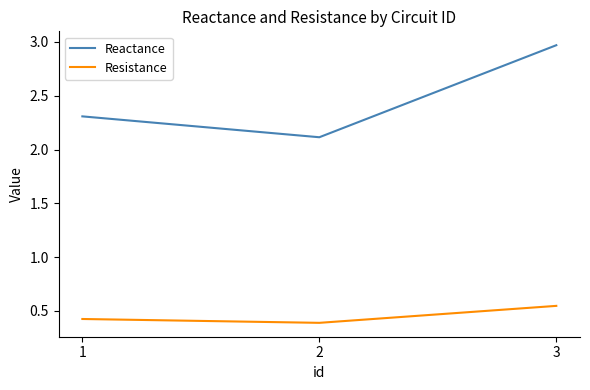

Rank the series at 2 from lowest to highest value.

Resistance, Reactance